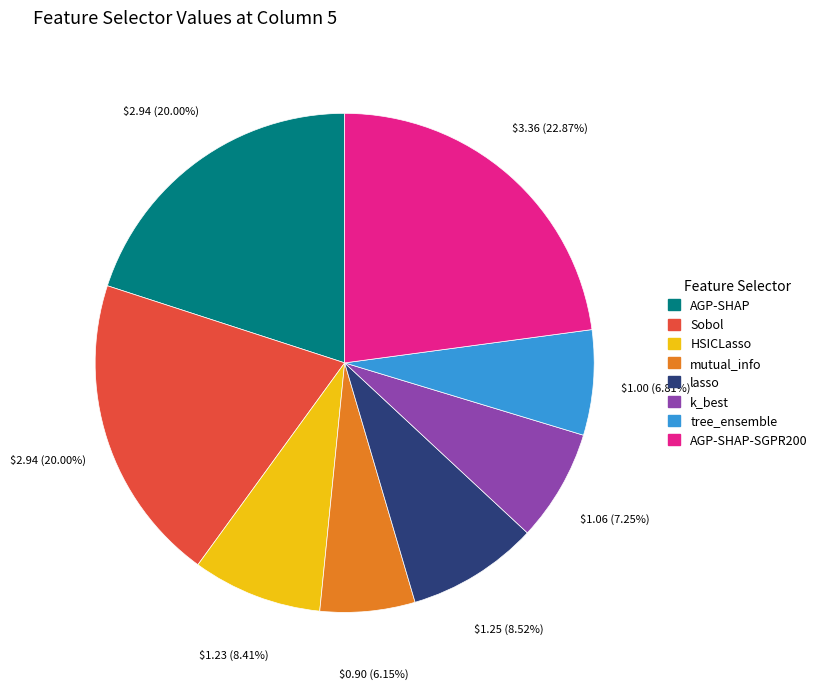

Count the number of slices in the pie.

8